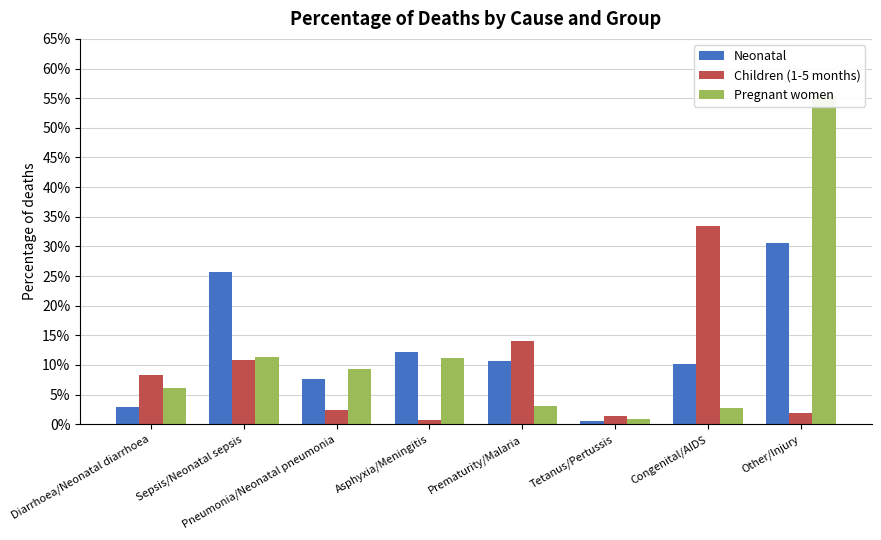

How many bars are there in each group?

3